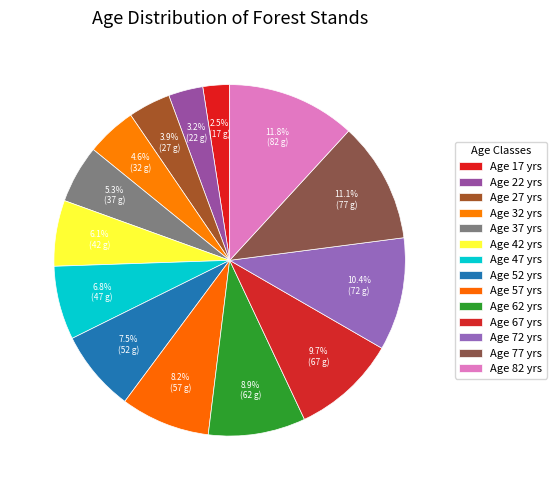

How many slices are in this pie chart?

14